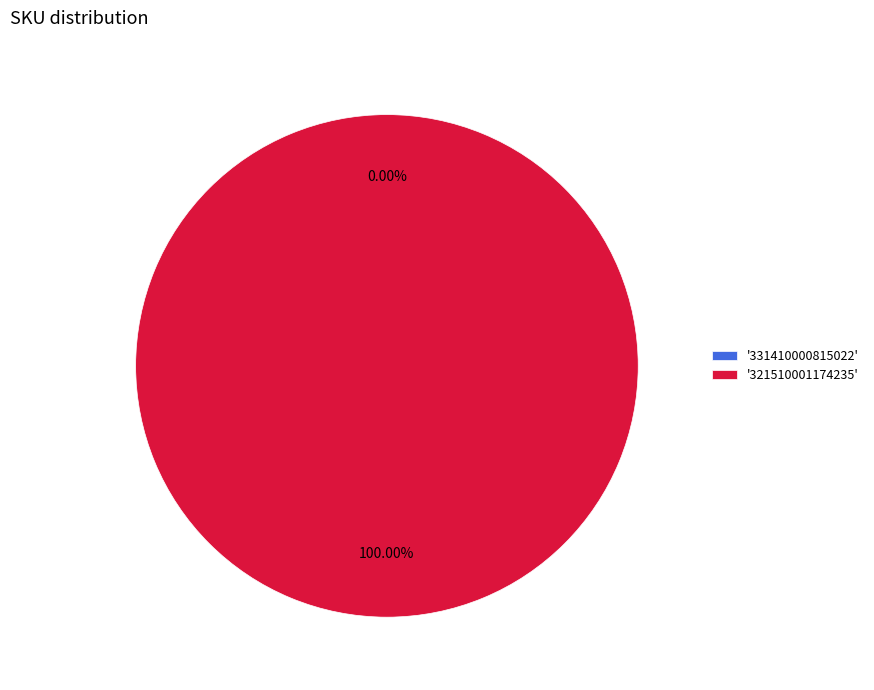

Is the sum of 331410000815022 and 321510001174235 greater than half?

Yes